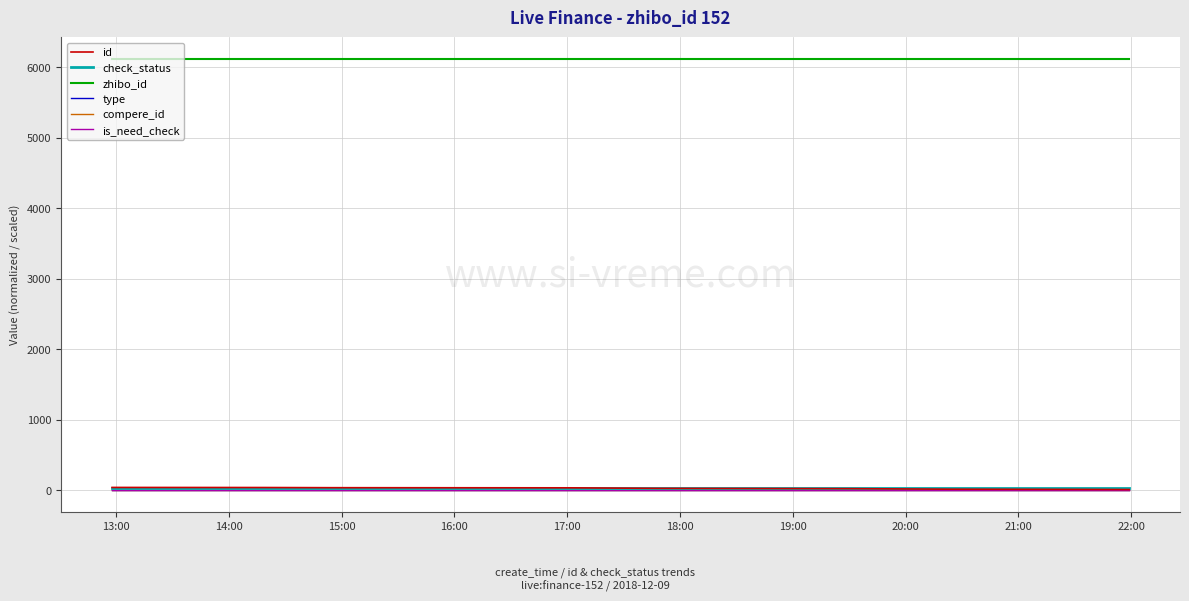

Which series has the largest total across all categories?

zhibo_id